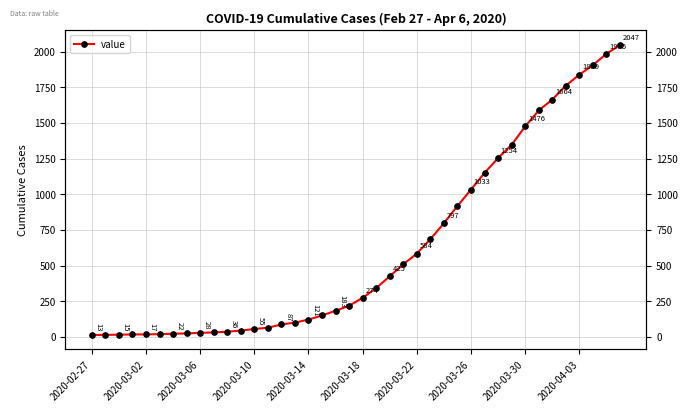

Which category has the lowest value across all series?

2020-02-27